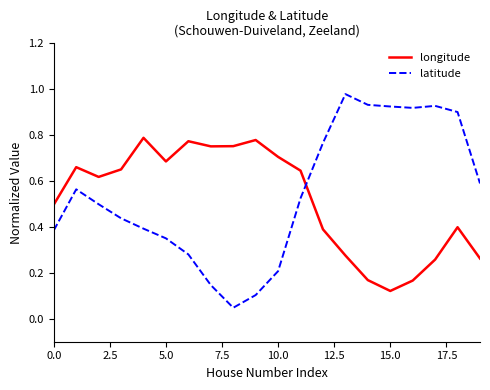

List the series in order of their peak value, highest first.

latitude, longitude